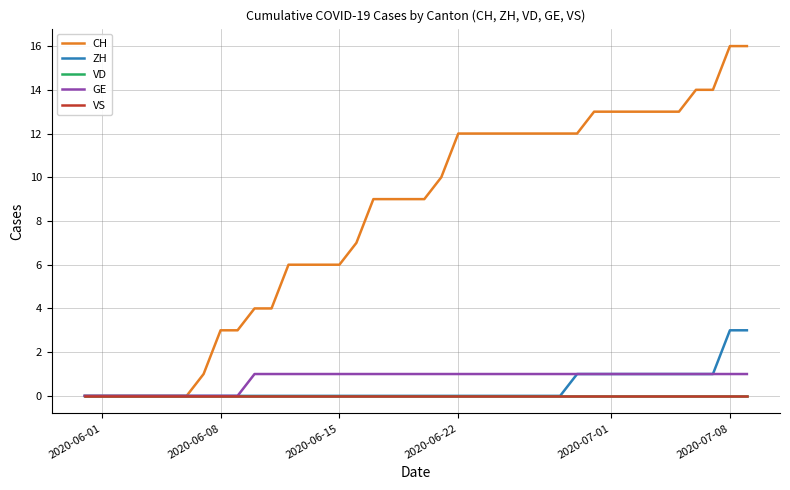

Does the chart display data point markers on the line(s)?

No